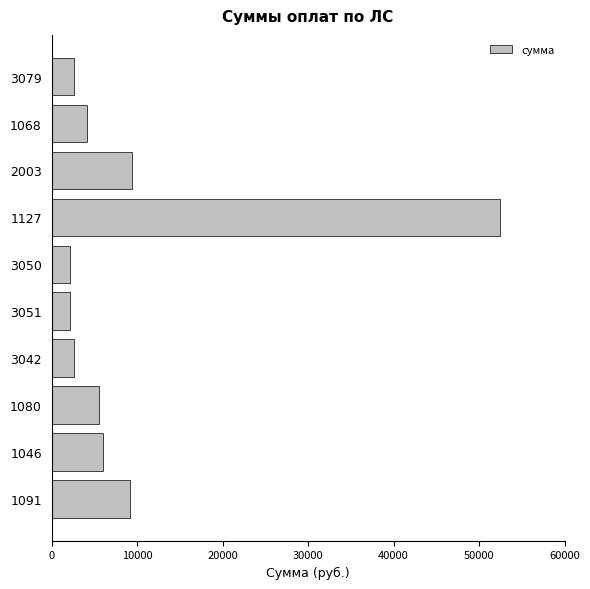

What is the smallest value displayed?

2130.1